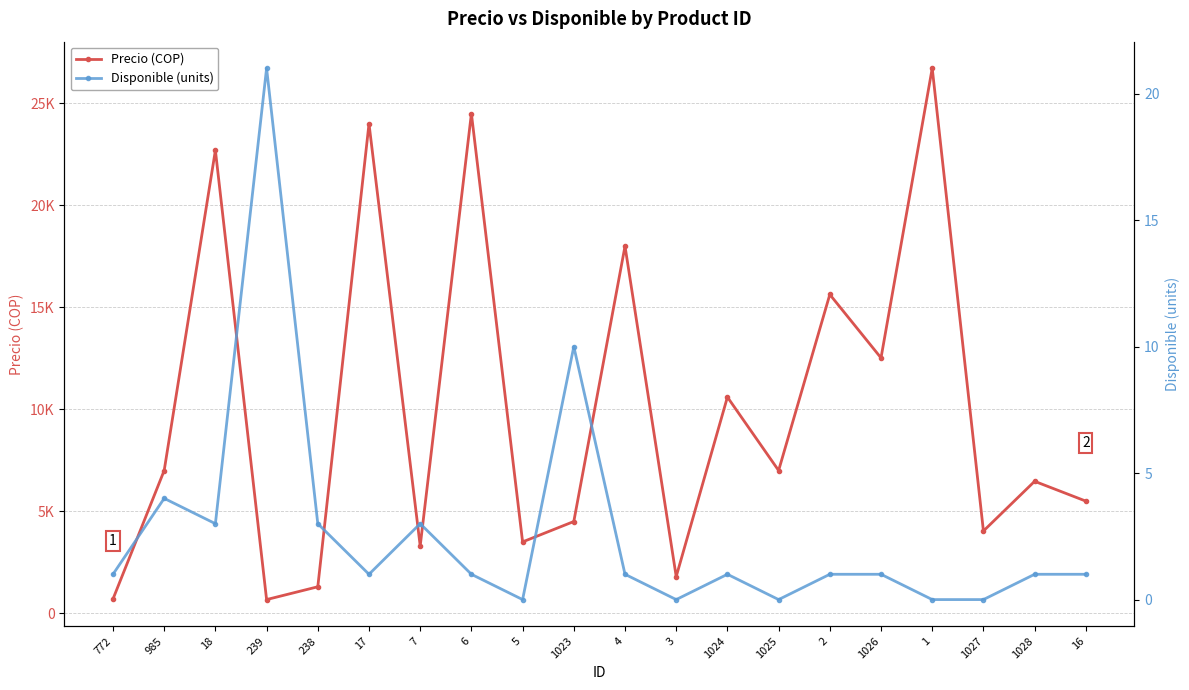

At how many categories does at least one series exceed 17095?

5